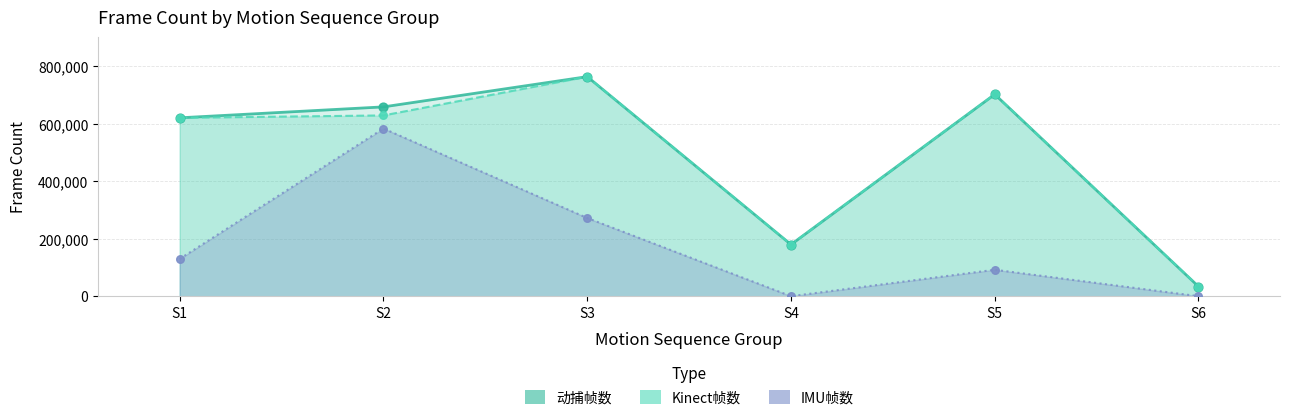

Which series has the largest total across all categories?

动捕帧数